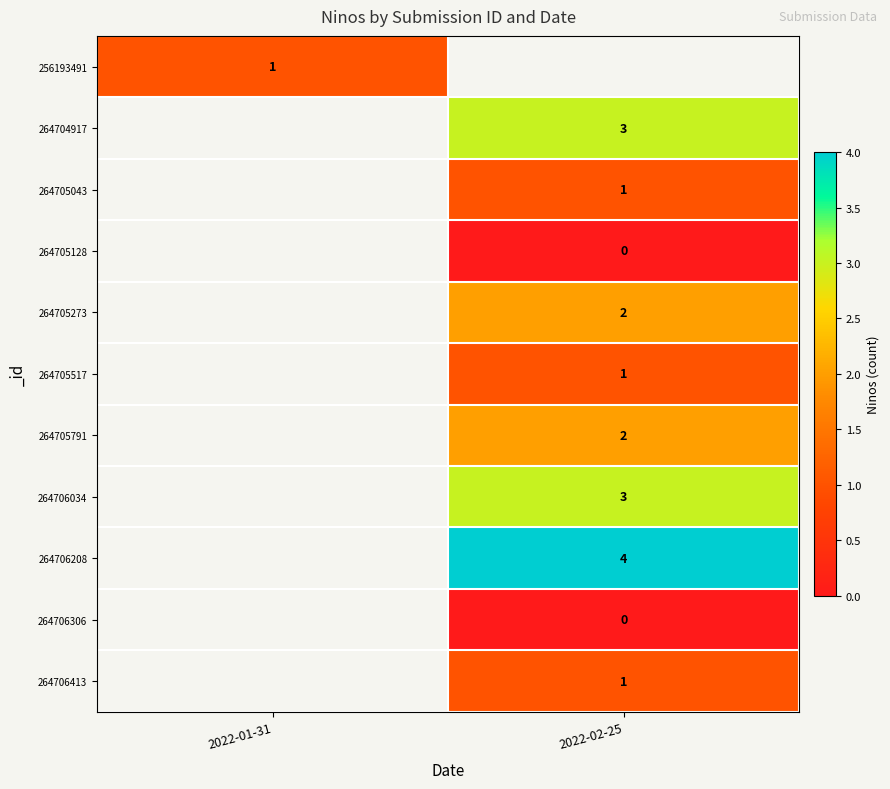

Count the number of data series in this chart.

11